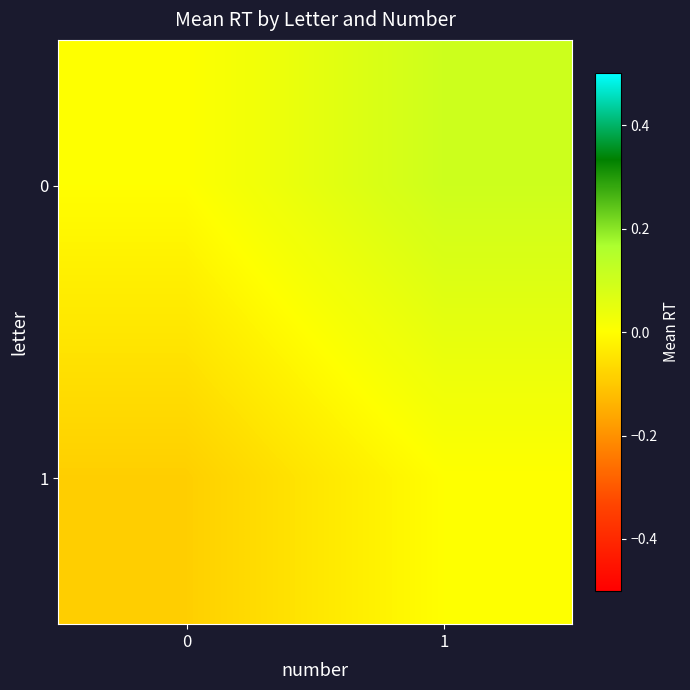

Reading left to right, list all the values displayed in this chart.

0: 0=0.0	1=0.1
1: 0=-0.1	1=0.0